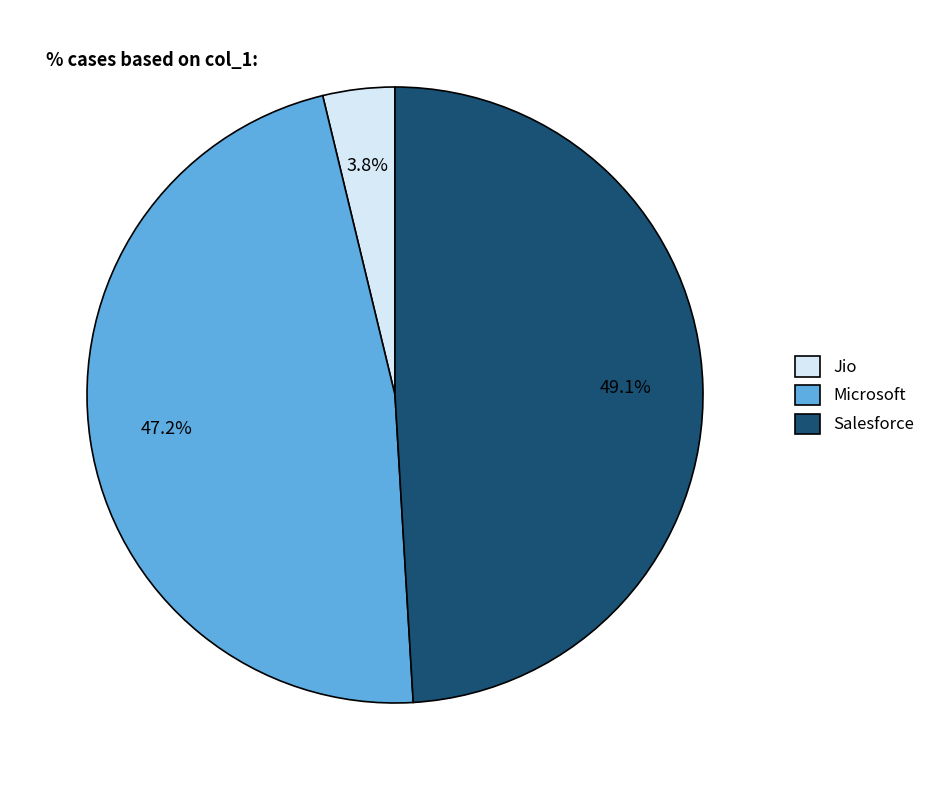

Rank the categories by value from highest to lowest.

Salesforce, Microsoft, Jio